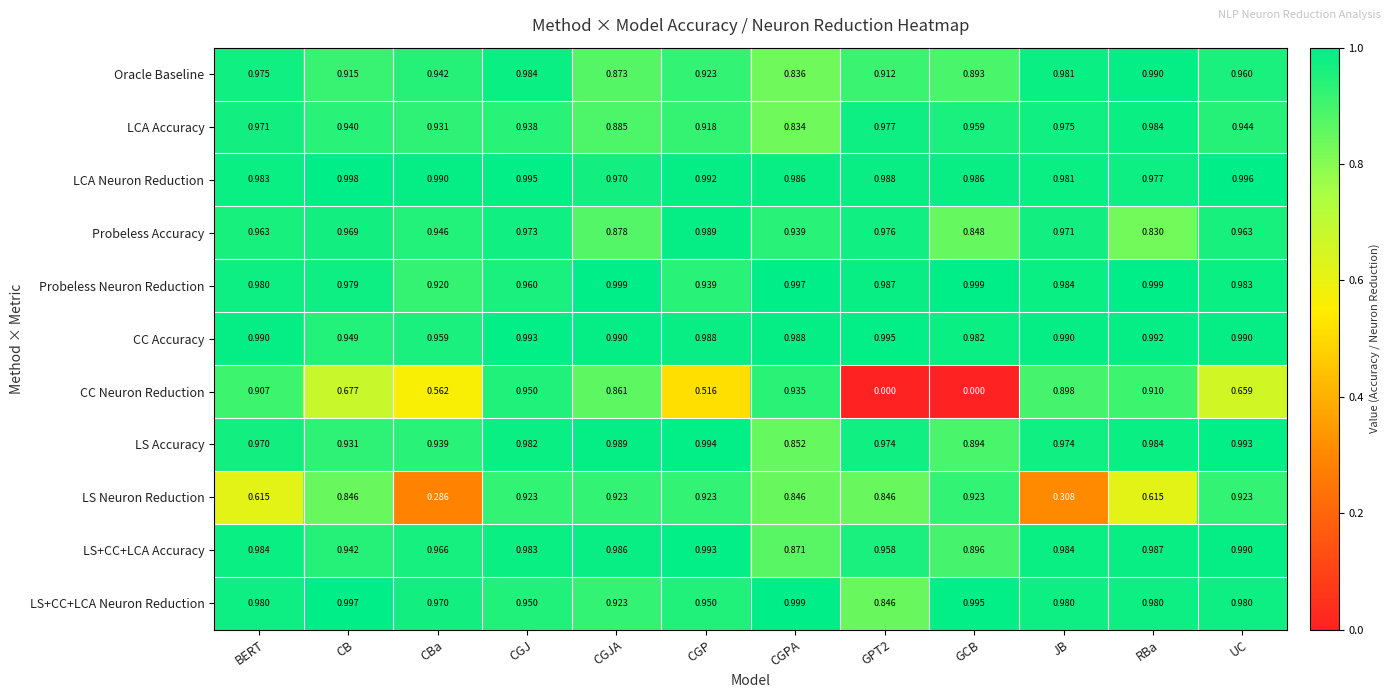

Which series changed the most between GCB and RBa?

CC Neuron Reduction